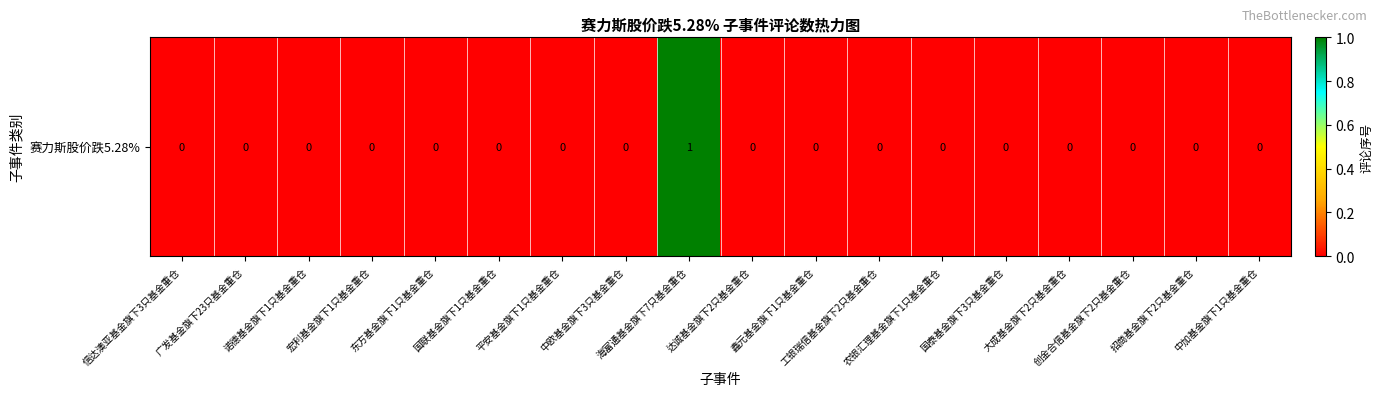

How many series are shown in this chart?

1